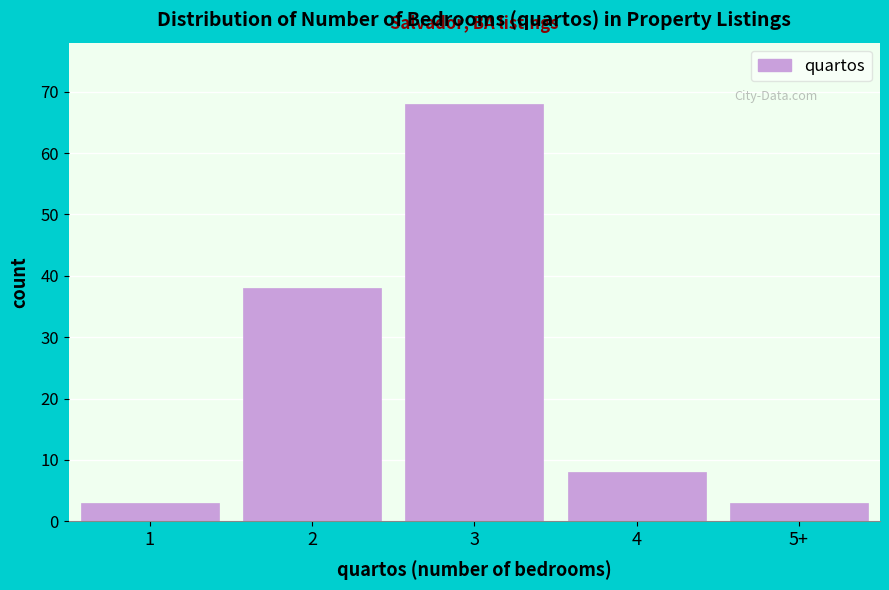

Reading right to left, extract all data points from this chart.

5+=3	4=8	3=68	2=38	1=3